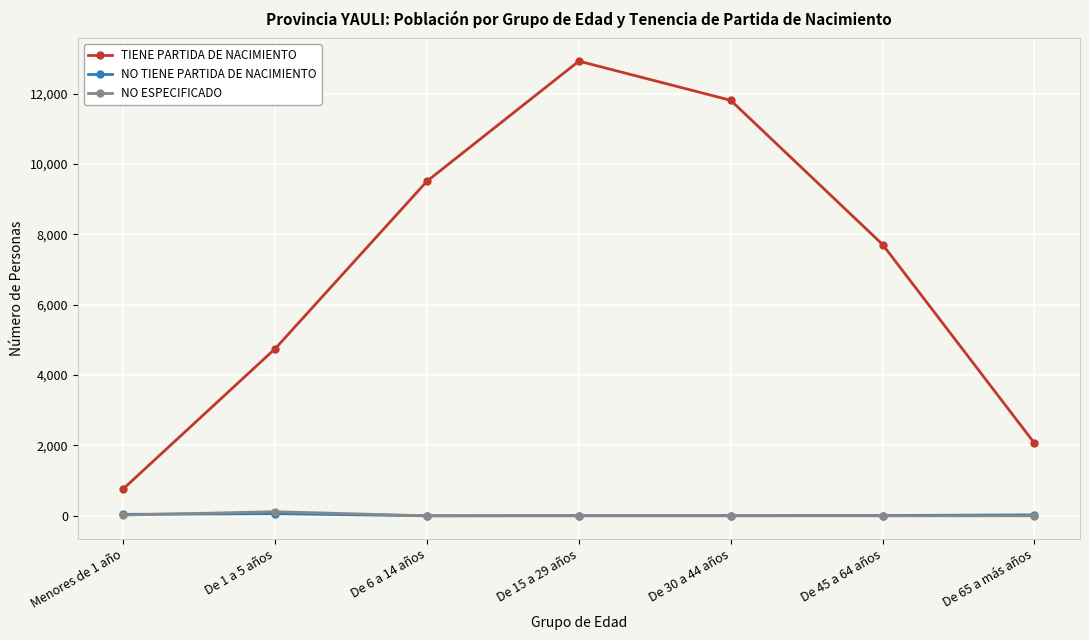

How many series are shown in this chart?

3